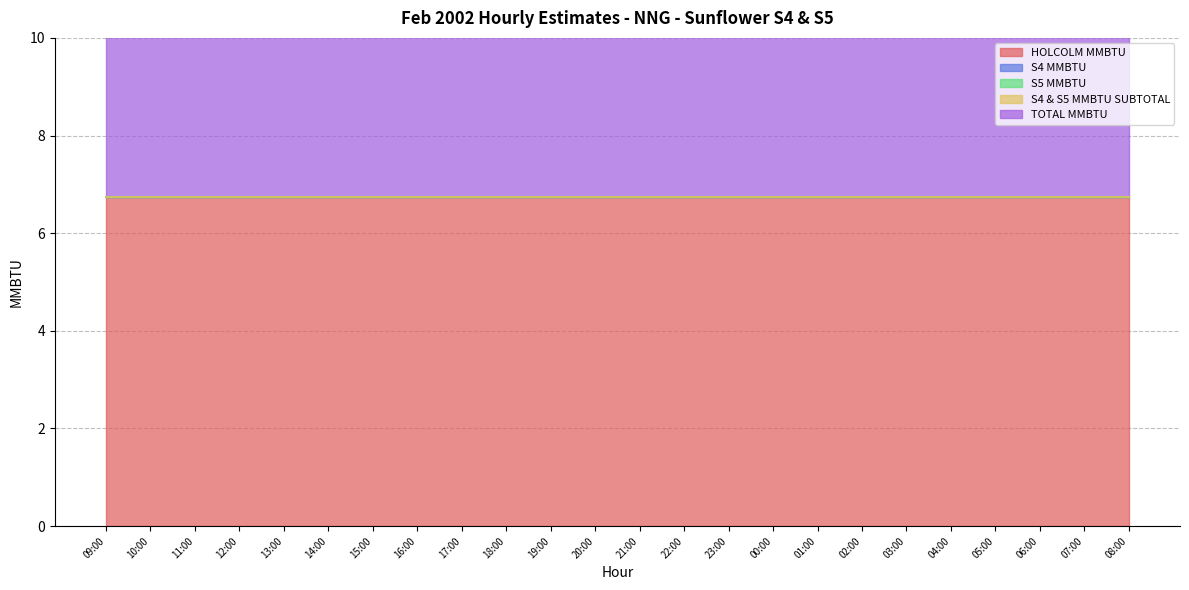

Reading left to right, list all the values displayed in this chart.

HOLCOLM MMBTU: 09:00=6.8	10:00=6.8	11:00=6.8	12:00=6.8	13:00=6.8	14:00=6.8	15:00=6.8	16:00=6.8	17:00=6.8	18:00=6.8	19:00=6.8	20:00=6.8	21:00=6.8	22:00=6.8	23:00=6.8	00:00=6.8	01:00=6.8	02:00=6.8	03:00=6.8	04:00=6.8	05:00=6.8	06:00=6.8	07:00=6.8	08:00=6.8
S4 MMBTU: 09:00=0.0	10:00=0.0	11:00=0.0	12:00=0.0	13:00=0.0	14:00=0.0	15:00=0.0	16:00=0.0	17:00=0.0	18:00=0.0	19:00=0.0	20:00=0.0	21:00=0.0	22:00=0.0	23:00=0.0	00:00=0.0	01:00=0.0	02:00=0.0	03:00=0.0	04:00=0.0	05:00=0.0	06:00=0.0	07:00=0.0	08:00=0.0
S5 MMBTU: 09:00=0.0	10:00=0.0	11:00=0.0	12:00=0.0	13:00=0.0	14:00=0.0	15:00=0.0	16:00=0.0	17:00=0.0	18:00=0.0	19:00=0.0	20:00=0.0	21:00=0.0	22:00=0.0	23:00=0.0	00:00=0.0	01:00=0.0	02:00=0.0	03:00=0.0	04:00=0.0	05:00=0.0	06:00=0.0	07:00=0.0	08:00=0.0
S4 & S5 MMBTU SUBTOTAL: 09:00=0.0	10:00=0.0	11:00=0.0	12:00=0.0	13:00=0.0	14:00=0.0	15:00=0.0	16:00=0.0	17:00=0.0	18:00=0.0	19:00=0.0	20:00=0.0	21:00=0.0	22:00=0.0	23:00=0.0	00:00=0.0	01:00=0.0	02:00=0.0	03:00=0.0	04:00=0.0	05:00=0.0	06:00=0.0	07:00=0.0	08:00=0.0
TOTAL MMBTU: 09:00=6.8	10:00=6.8	11:00=6.8	12:00=6.8	13:00=6.8	14:00=6.8	15:00=6.8	16:00=6.8	17:00=6.8	18:00=6.8	19:00=6.8	20:00=6.8	21:00=6.8	22:00=6.8	23:00=6.8	00:00=6.8	01:00=6.8	02:00=6.8	03:00=6.8	04:00=6.8	05:00=6.8	06:00=6.8	07:00=6.8	08:00=6.8